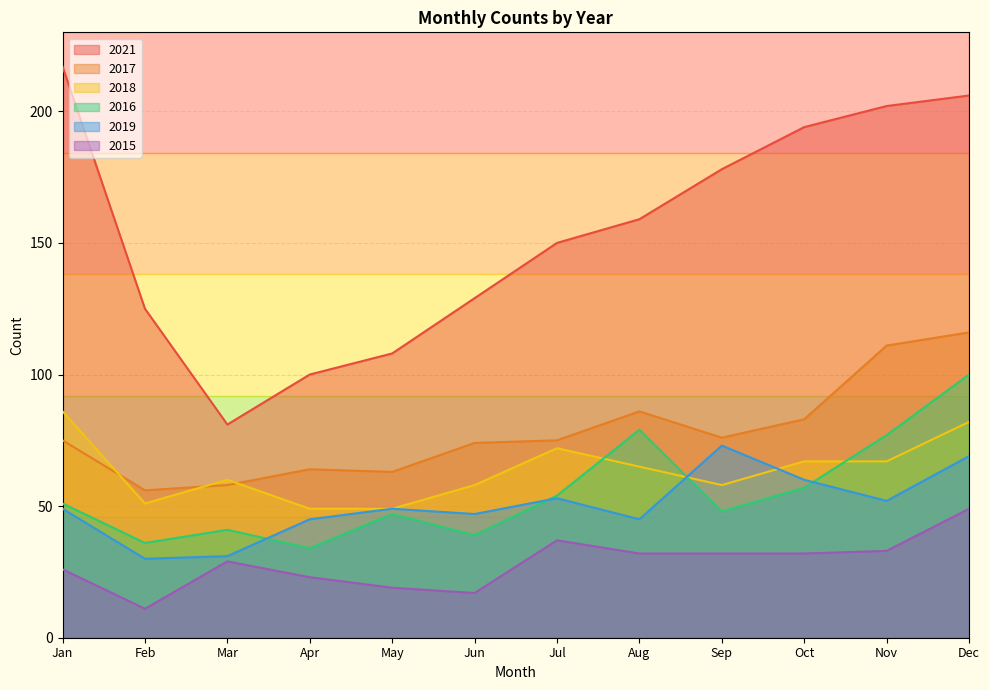

The value of 2017 at Apr is 64. True or false?

True